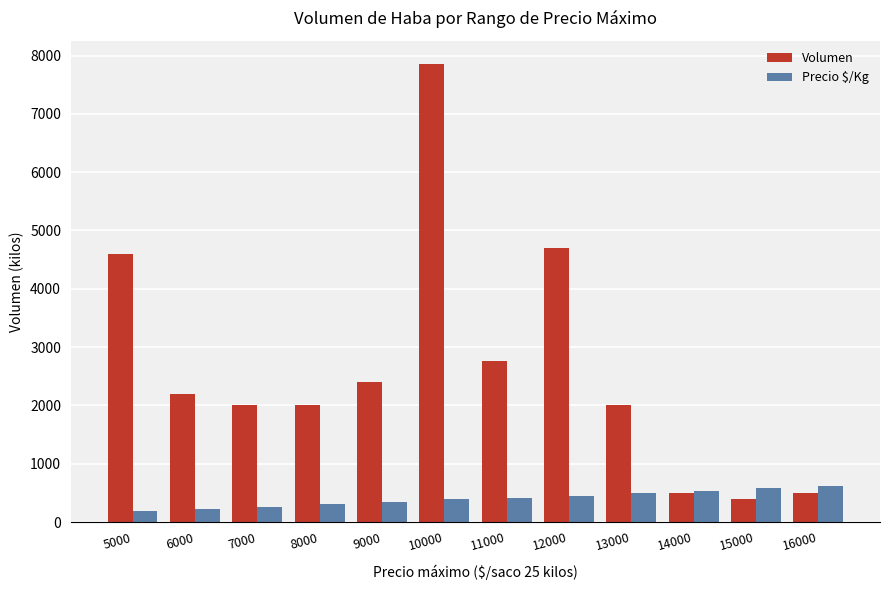

At 11000, list the series in order from smallest to largest.

Precio $/Kg, Volumen